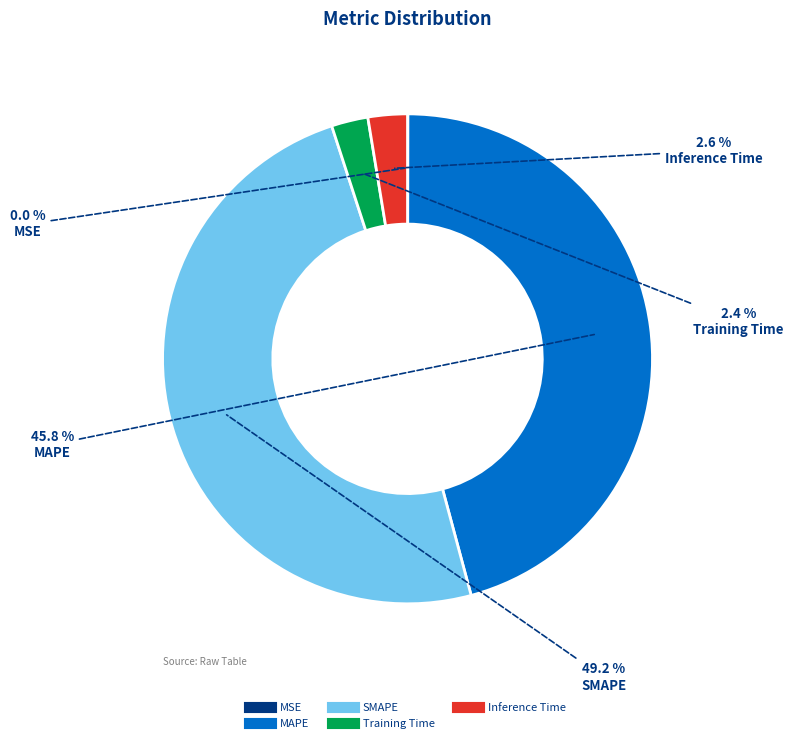

Does MAPE account for over 50% of the chart?

No